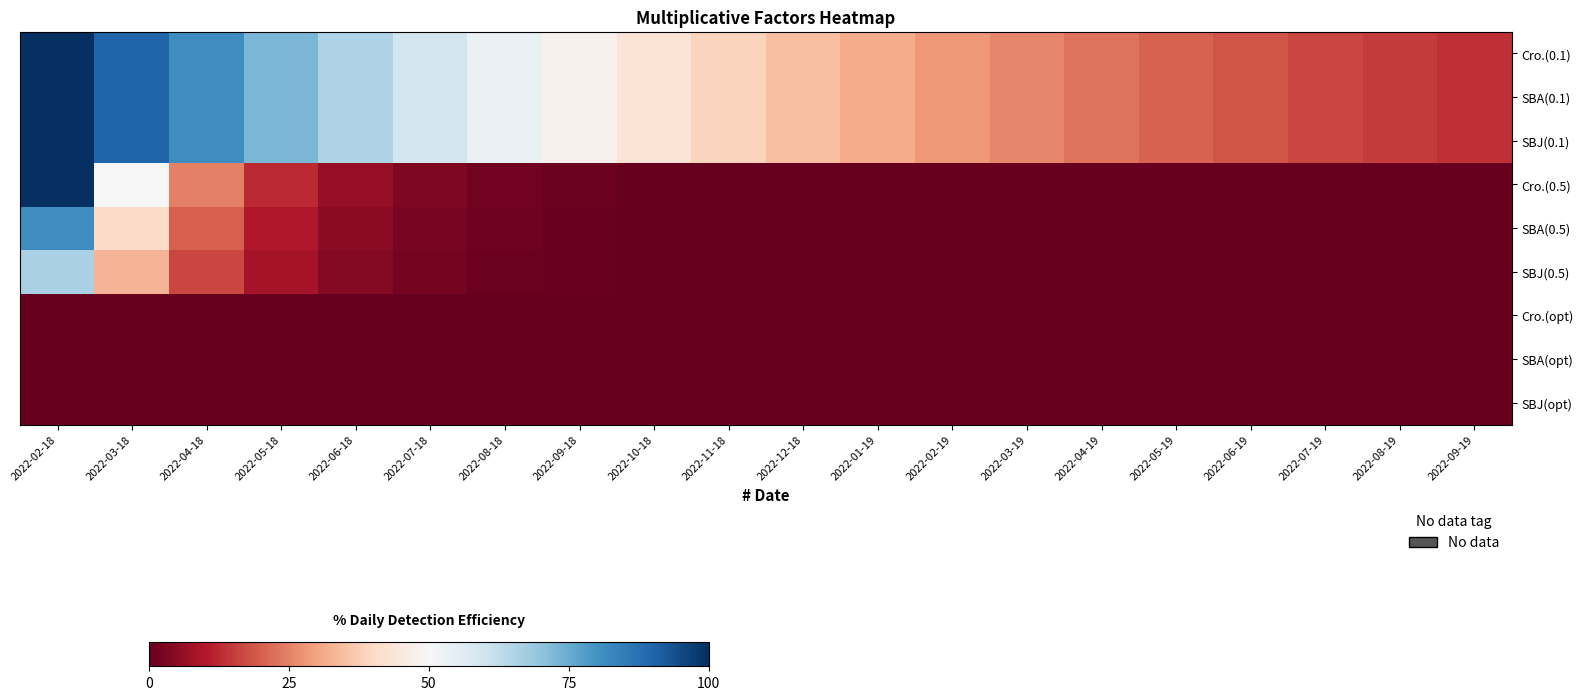

Count the number of categories in the chart.

20